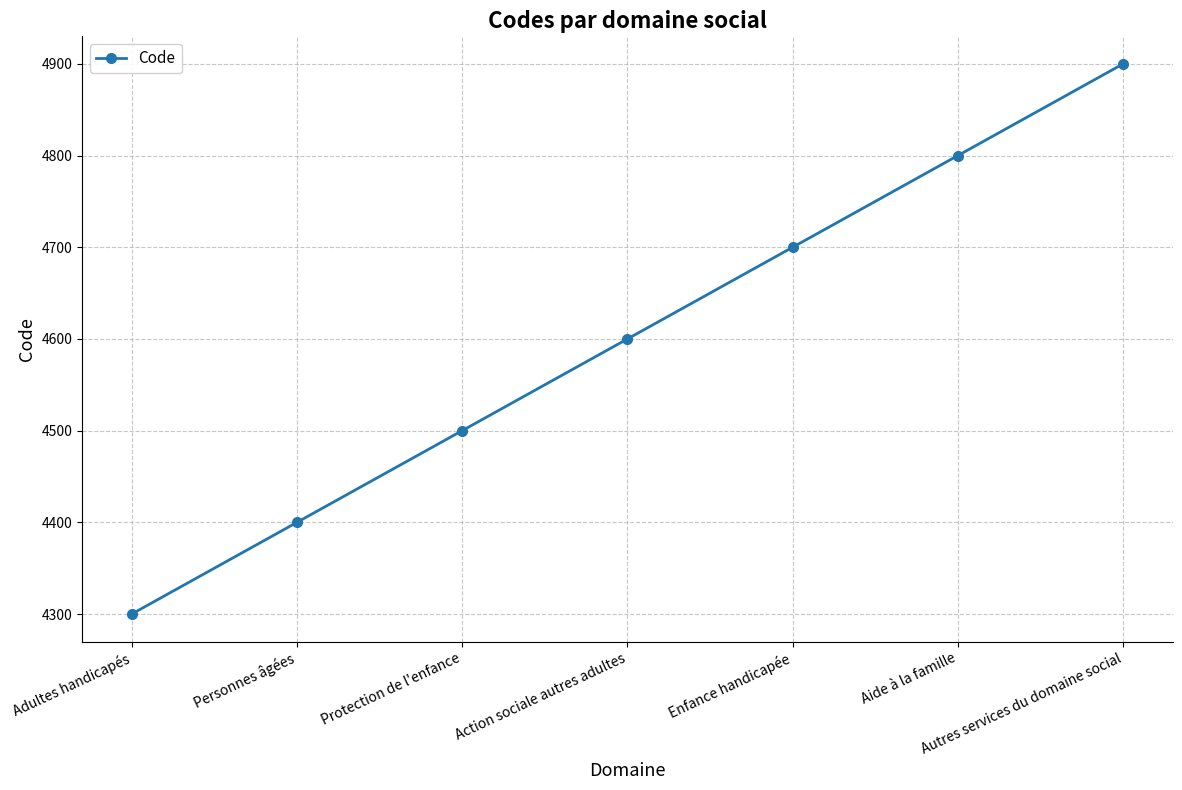

What is the average value?

4600